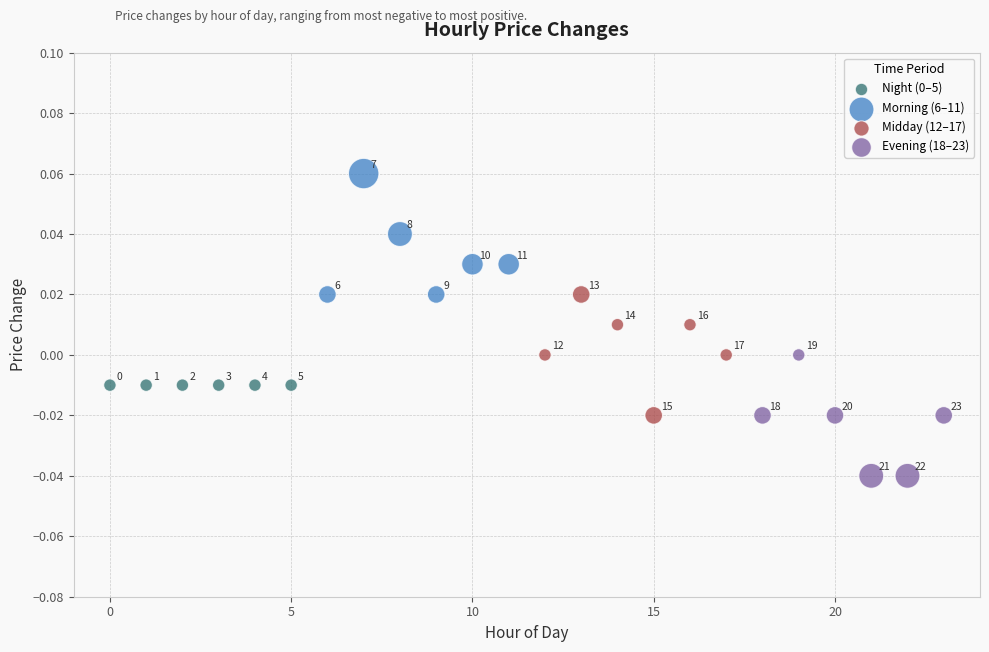

Which series reaches the minimum Y coordinate?

Evening (18–23)